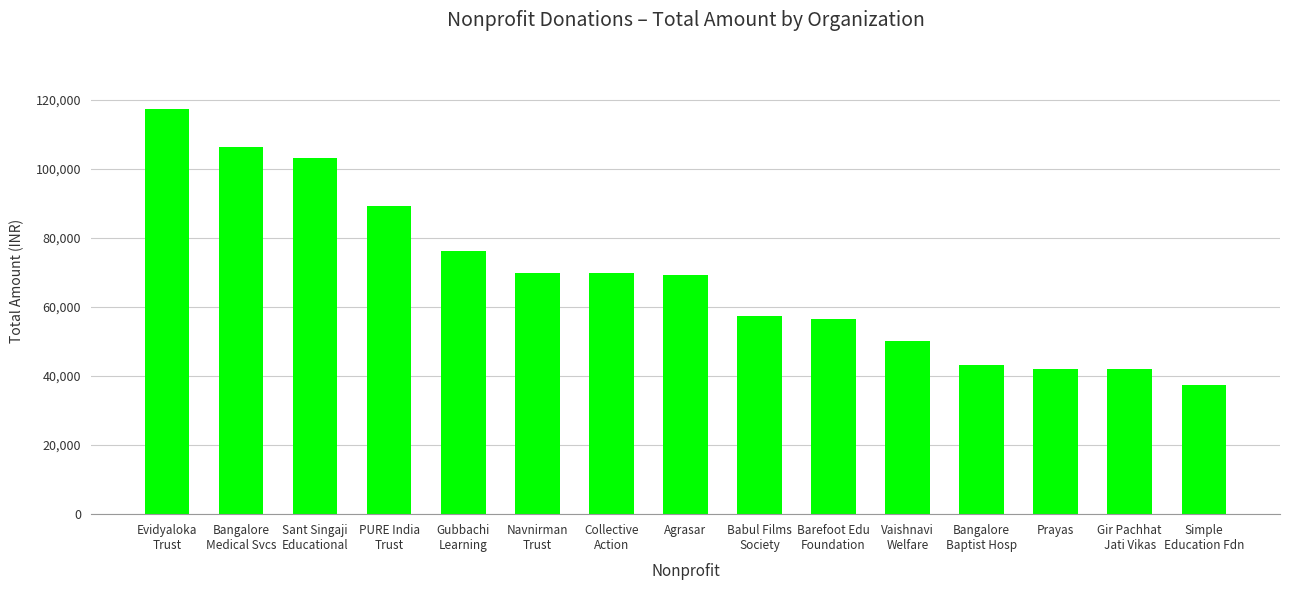

How many series are shown in this chart?

1